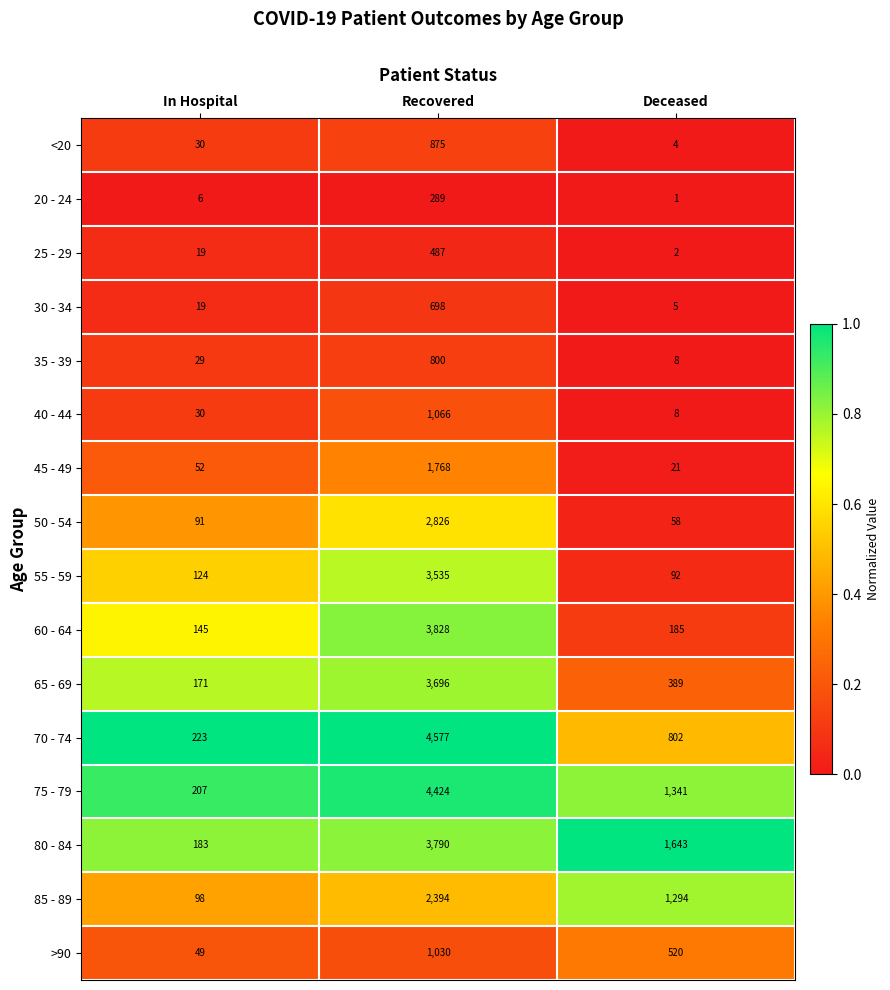

True or false: 75 - 79 has a value of 4424 at Recovered.

True